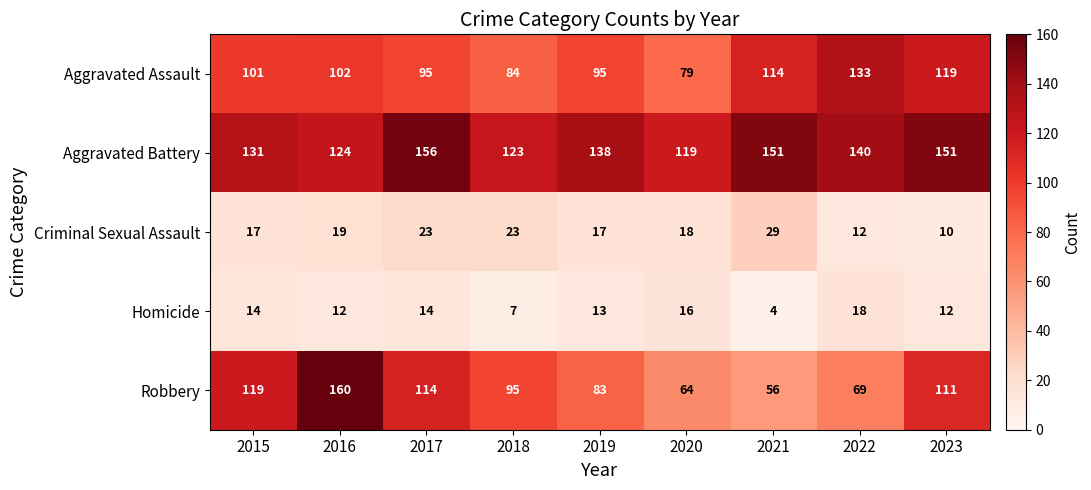

What is the difference between the Robbery values at 2020 and 2023?

47